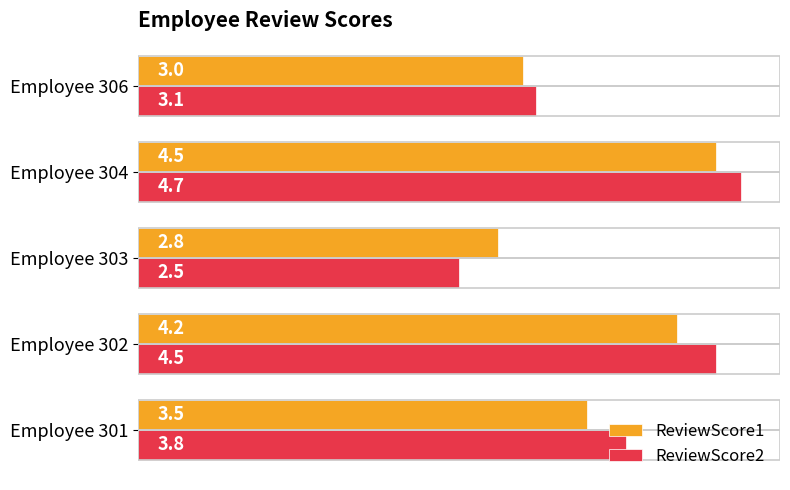

Where is ReviewScore2 nearest to the value 3?

Employee 306